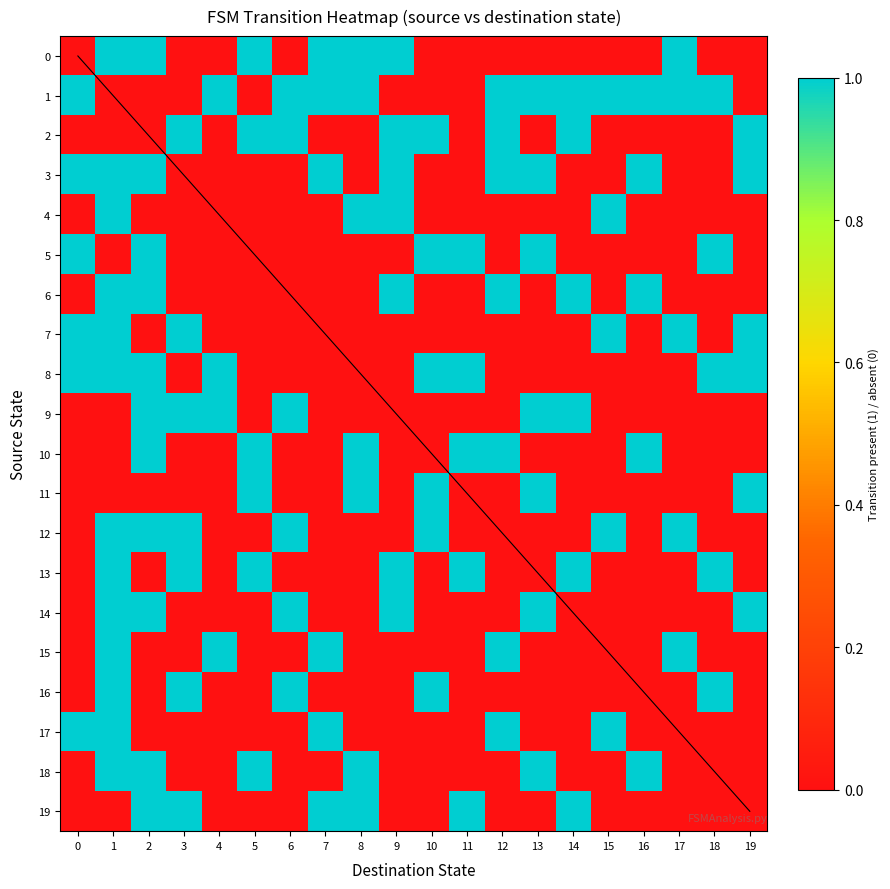

What is the maximum value shown in the chart?

1